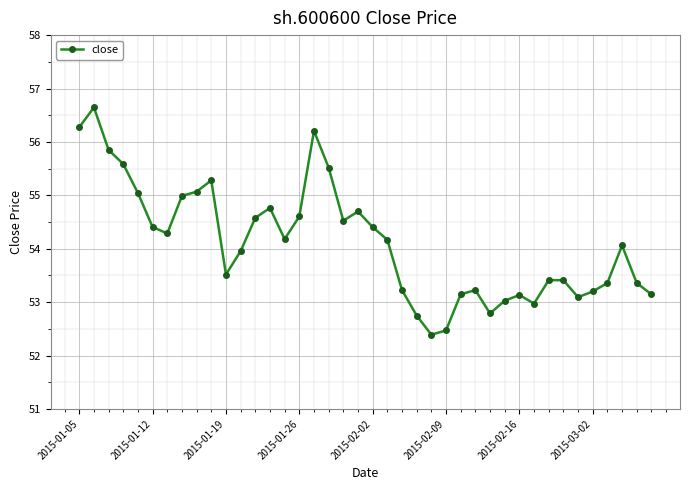

What is the sum of all values?

2164.8